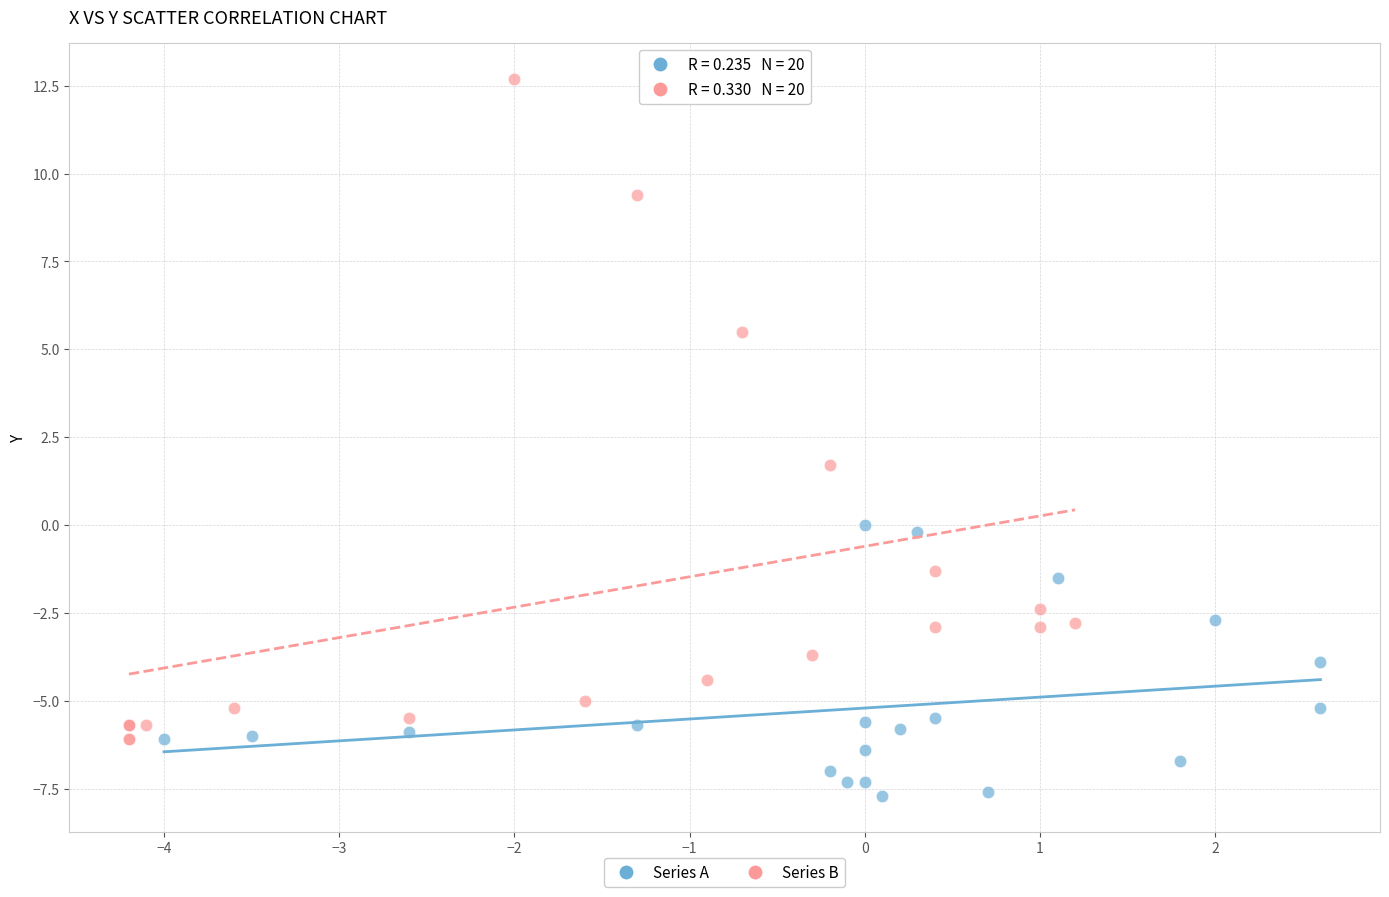

Which series contains the highest Y value?

Series B